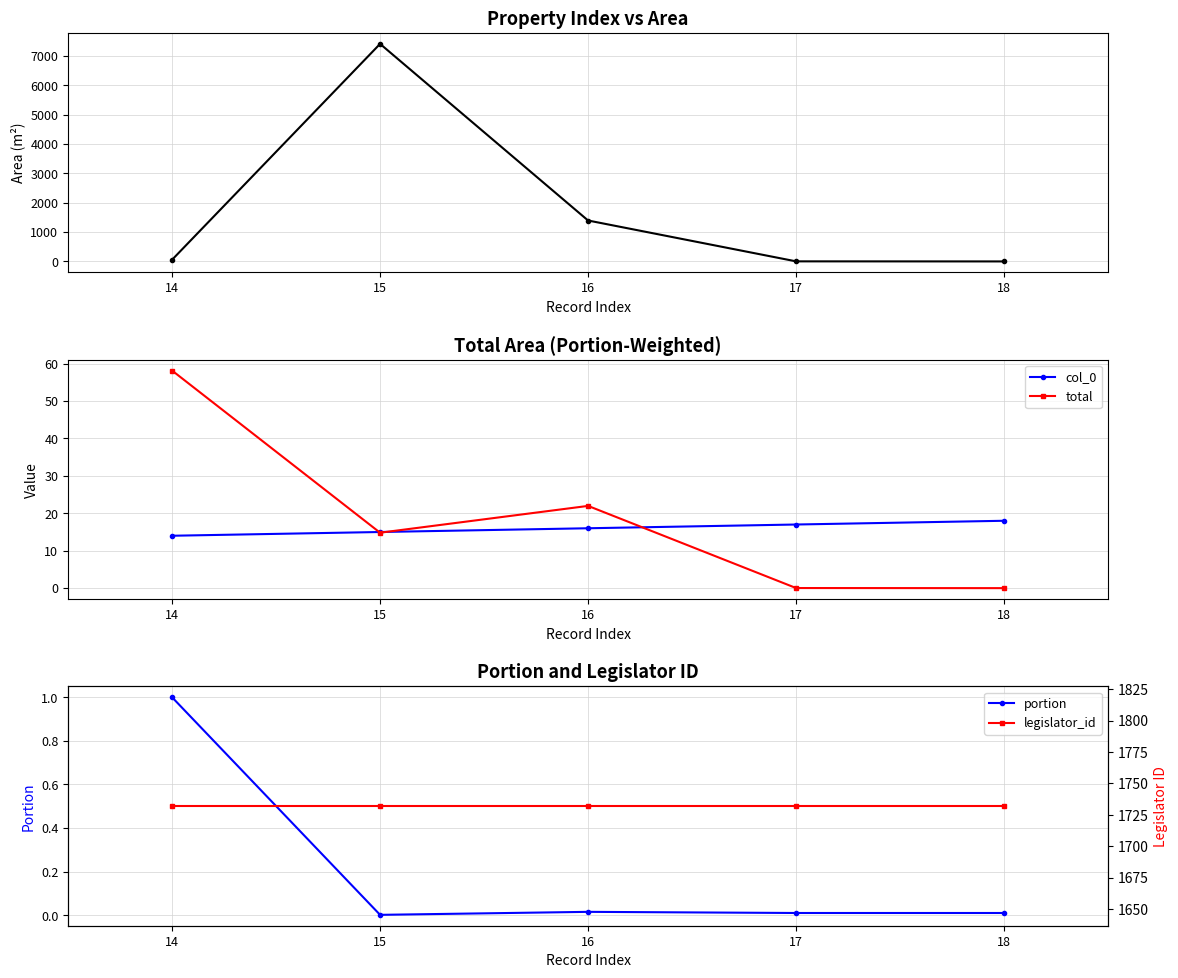

The portion series shows 0.0 at 15. True or false?

True